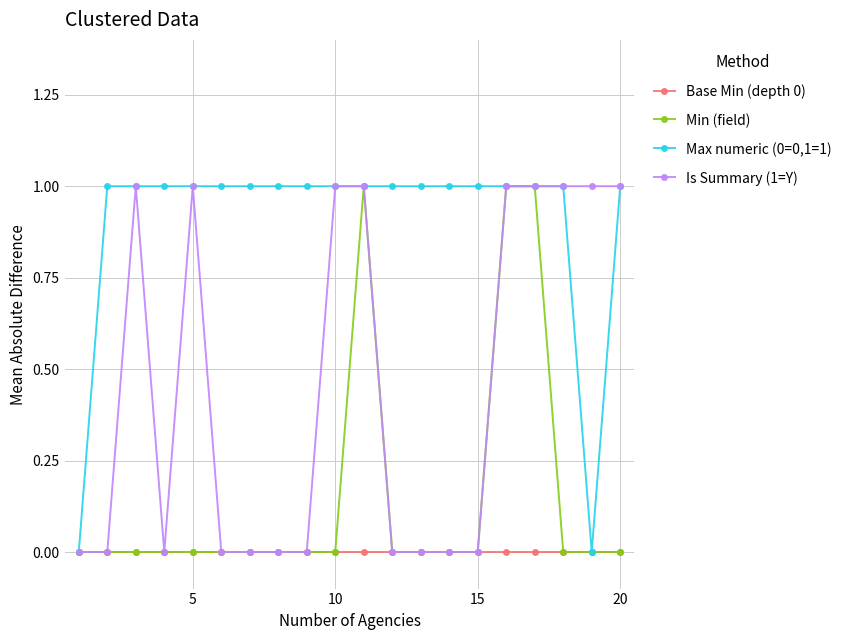

Rank the series by their average value, from lowest to highest.

Base Min (depth 0), Min (field), Is Summary (1=Y), Max numeric (0=0,1=1)